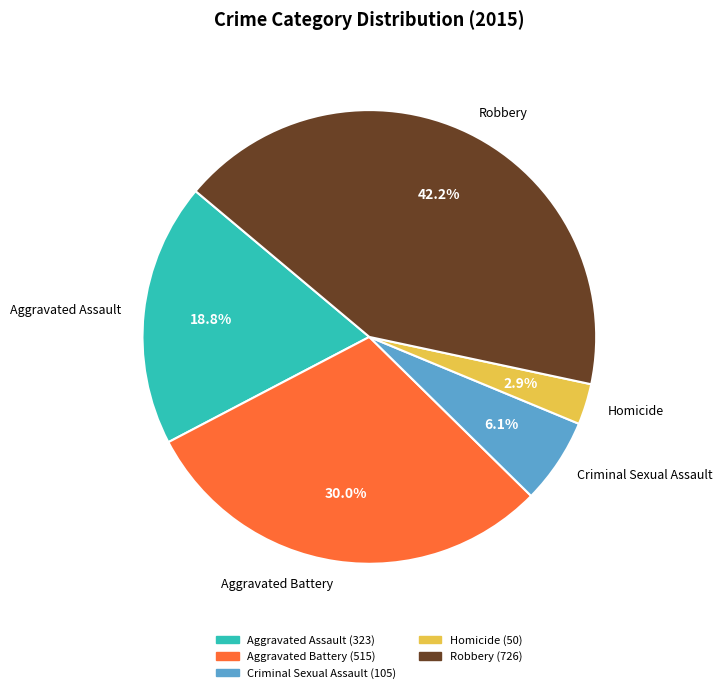

Does any single category account for the majority?

No